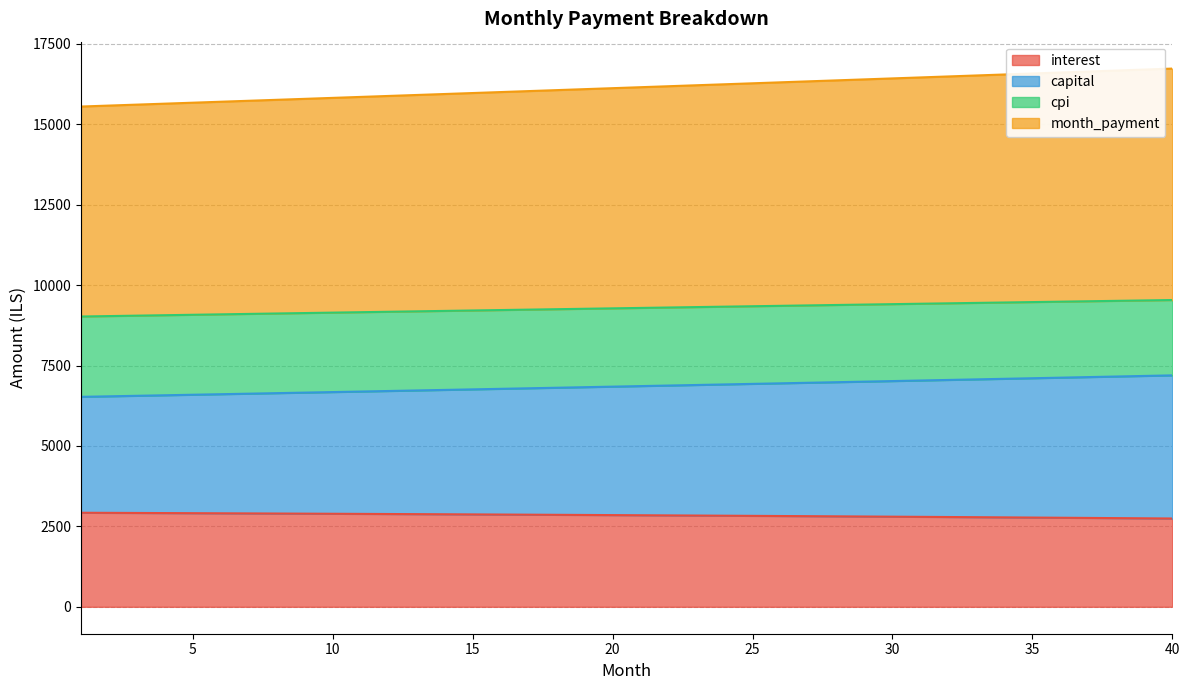

Does the chart display data point markers on the line(s)?

No